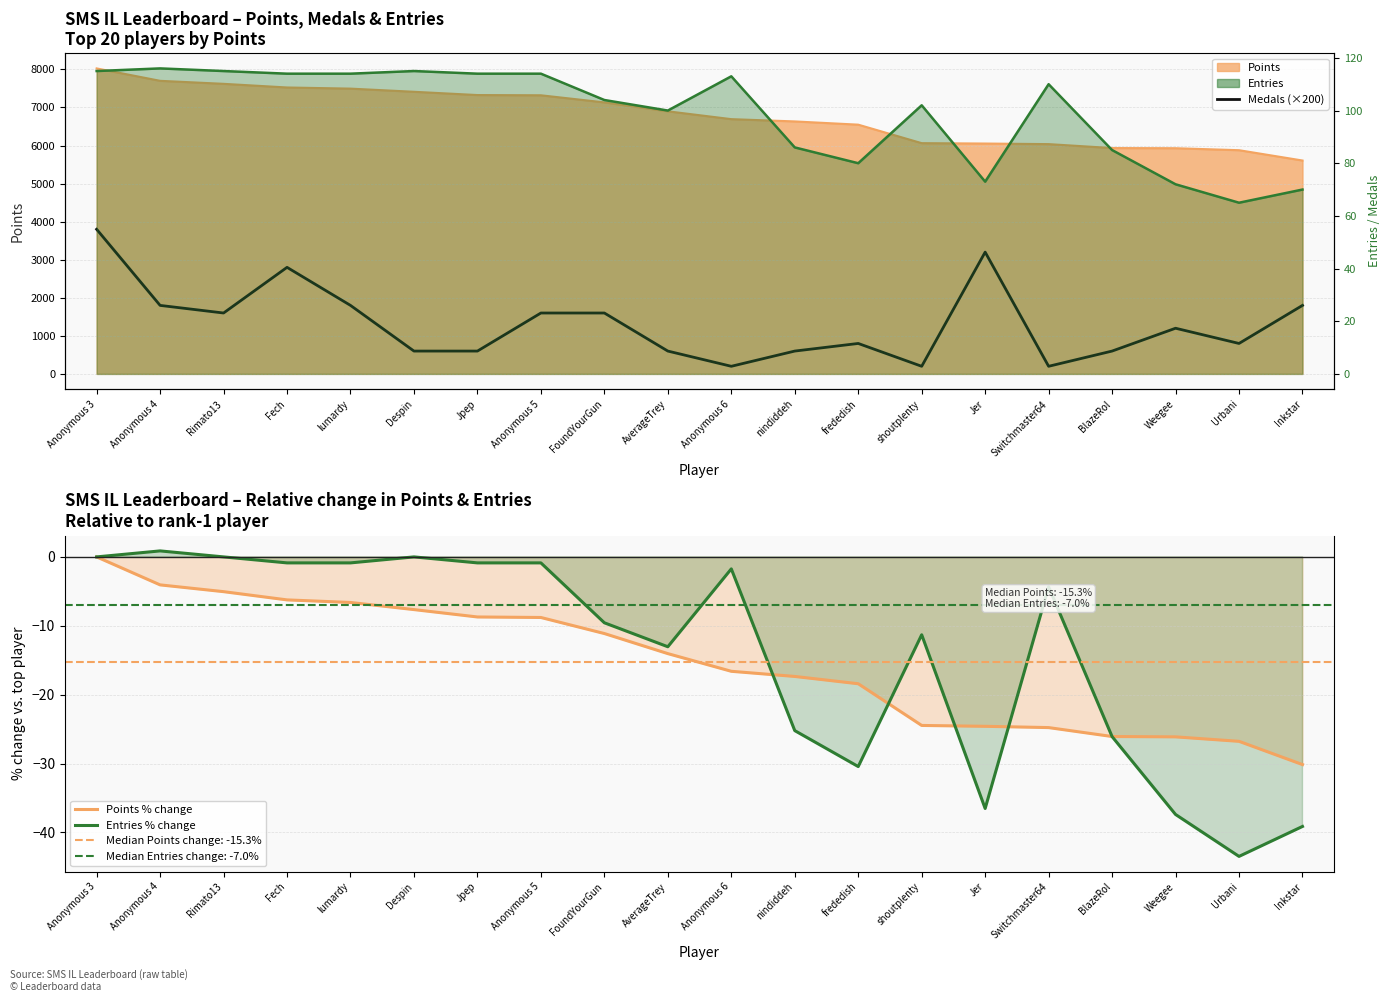

True or false: Points % change and Medals (×200) cross at least once.

False